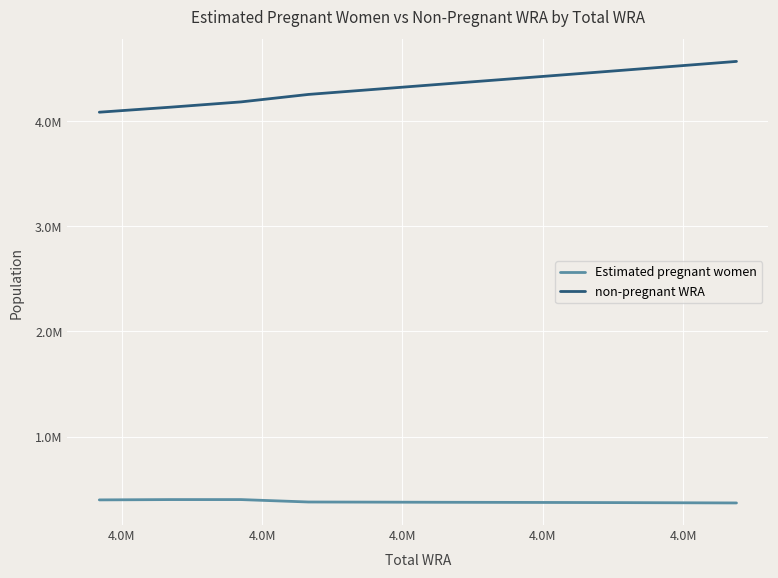

True or false: Estimated pregnant women and non-pregnant WRA cross at least once.

False